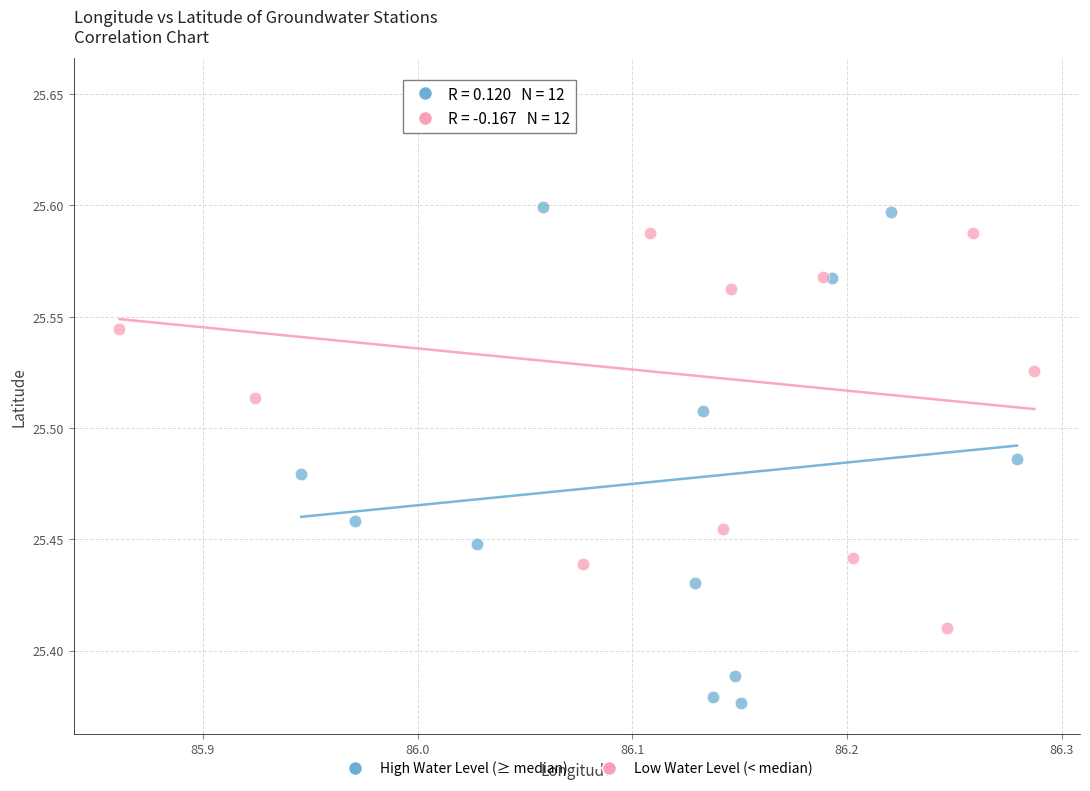

Which series contains the highest Y value?

Low Water Level (< median)